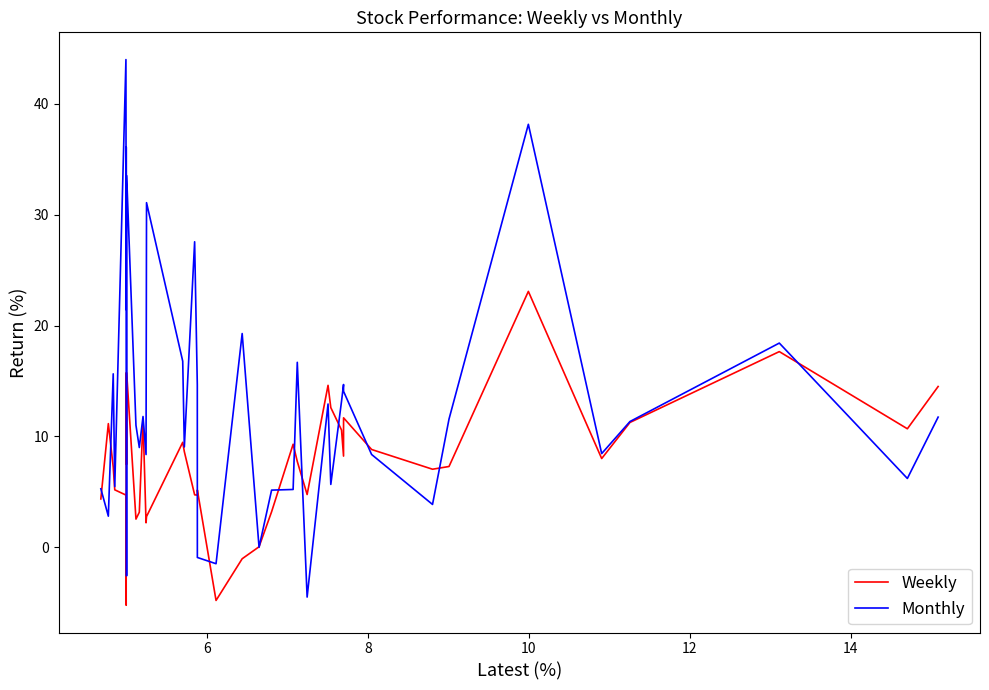

What is the label of the 9th point from the left?

8